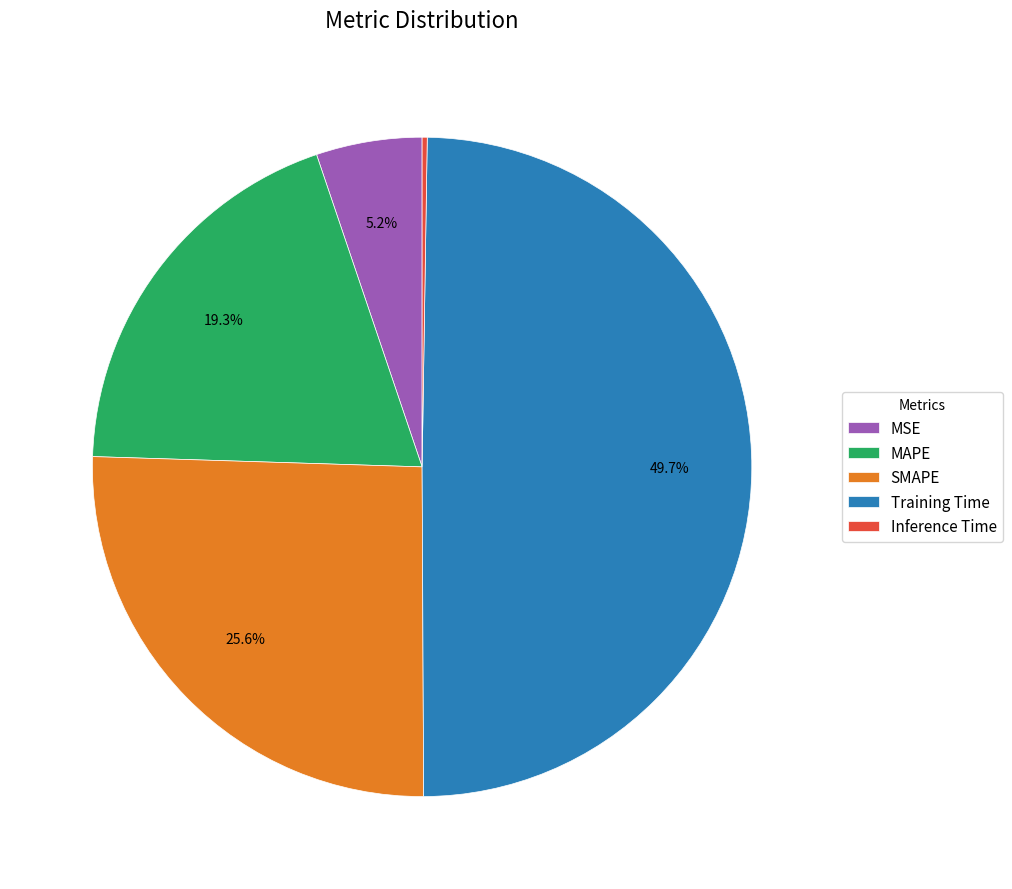

Is MAPE the majority of the pie?

No